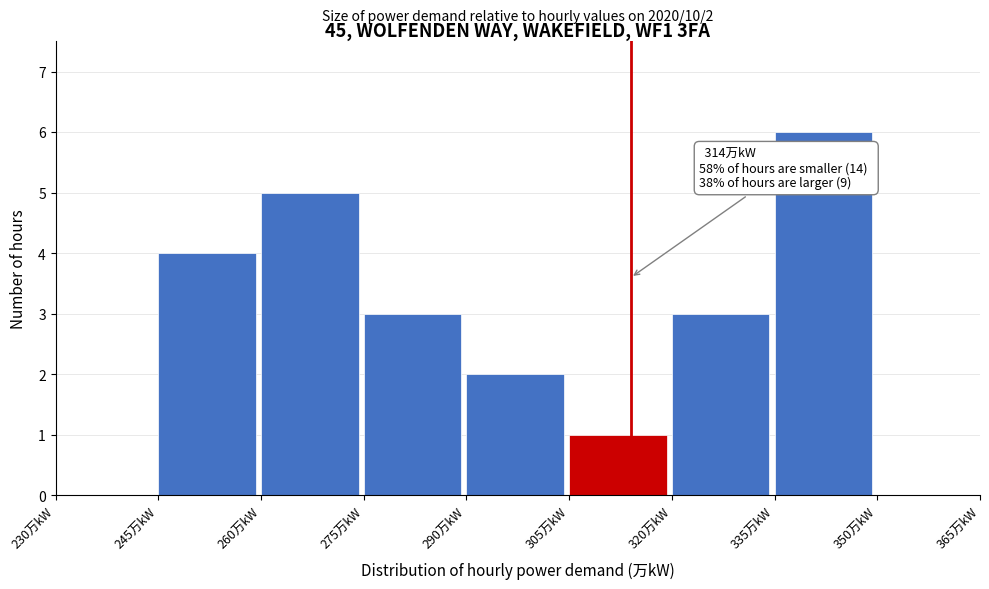

Over which range of the x-axis is the bar tallest?

335 to 350